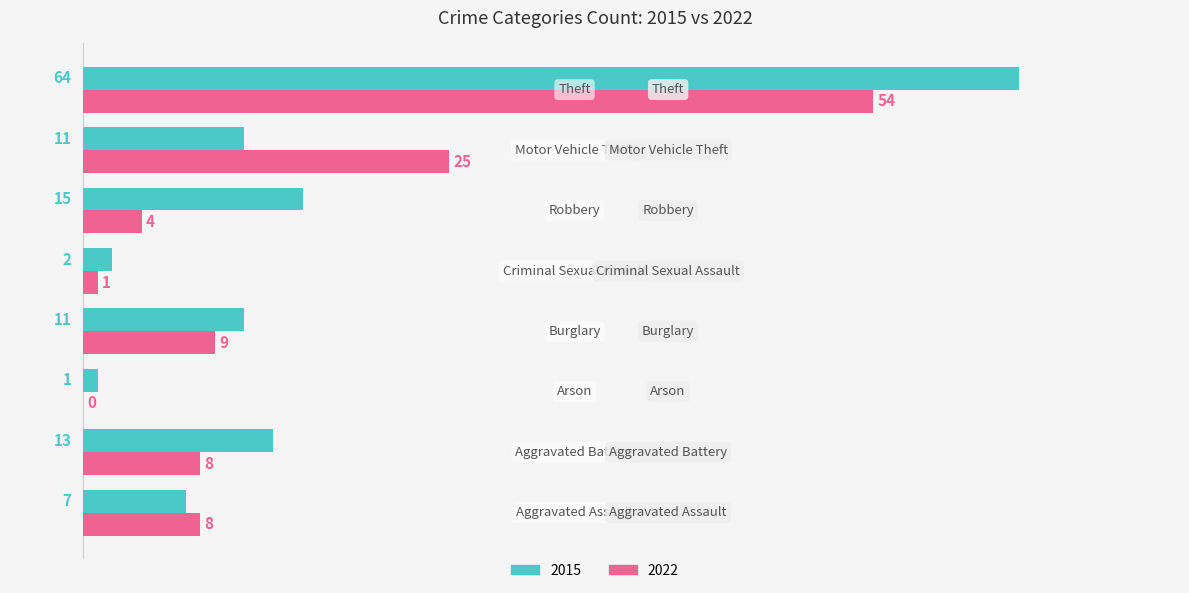

True or false: 2015 has a value of 24 at Robbery.

False